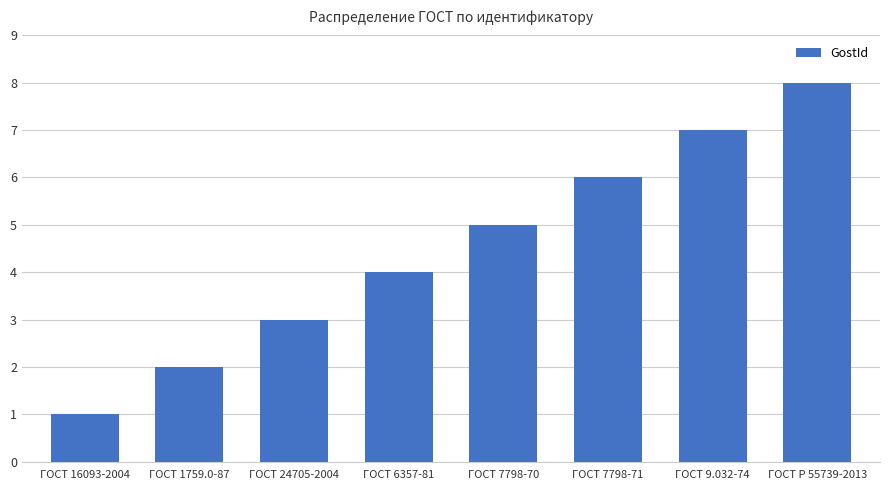

What is the minimum value shown in the chart?

1